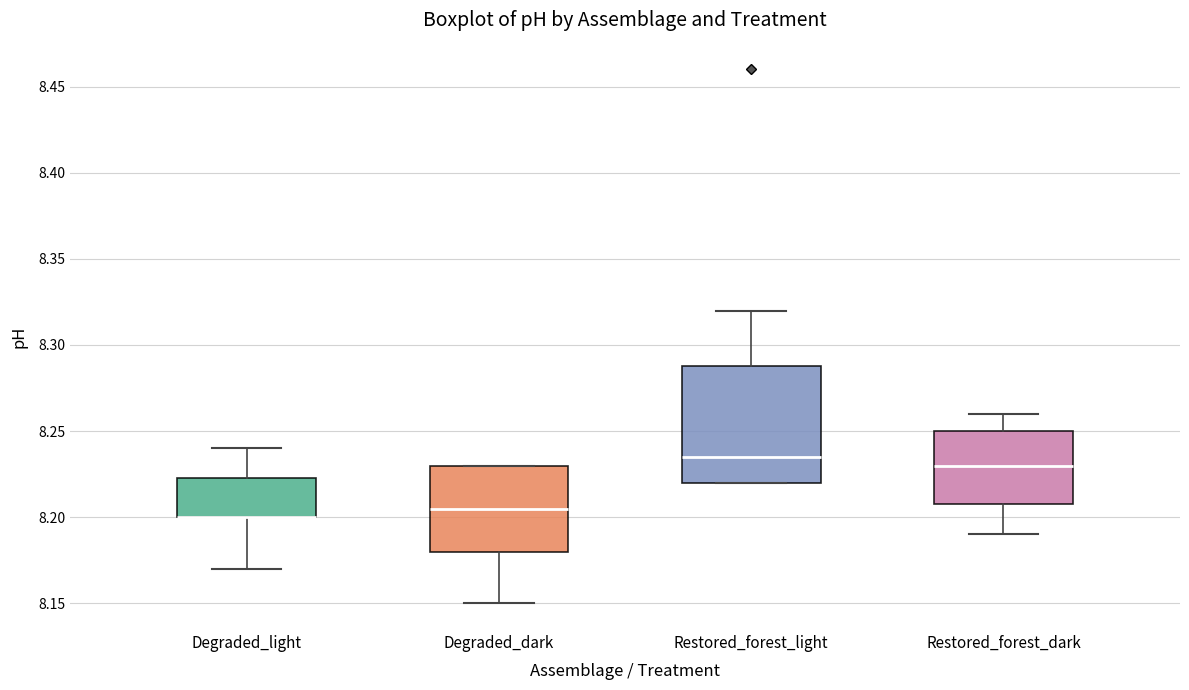

Where is the lower edge of the box for Restored_forest_dark on the y-axis? The values are not printed on the chart, so give them approximately, as read against the axis.

8.210